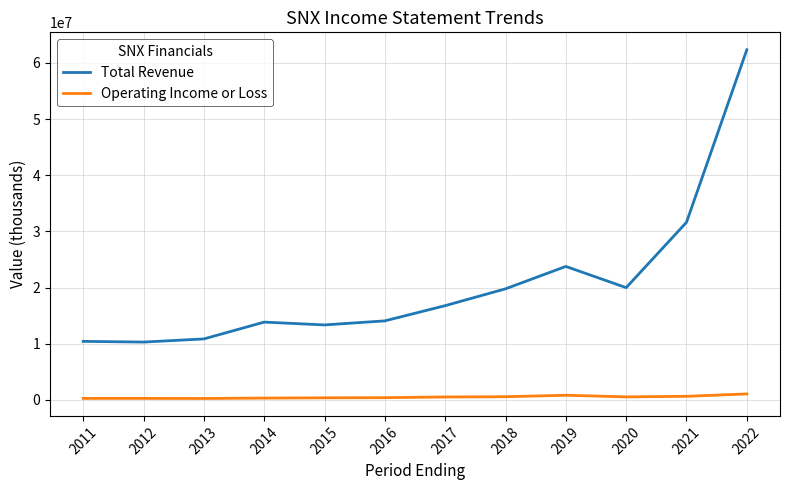

What is the total value across all series at 2013?

11086000